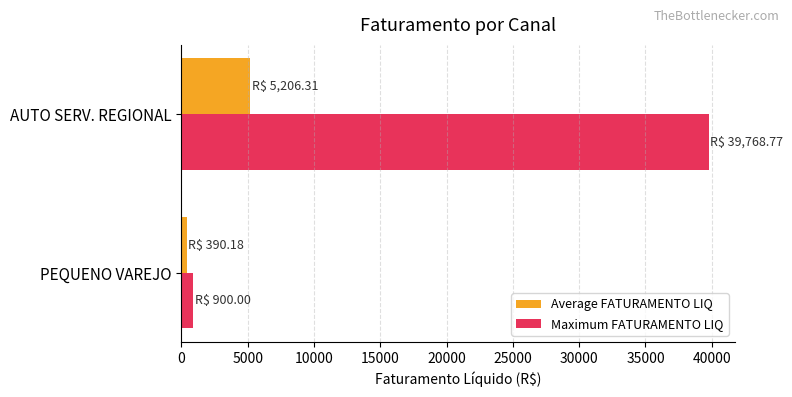

The value of Maximum FATURAMENTO LIQ at AUTO SERV. REGIONAL is 39768.8. True or false?

True